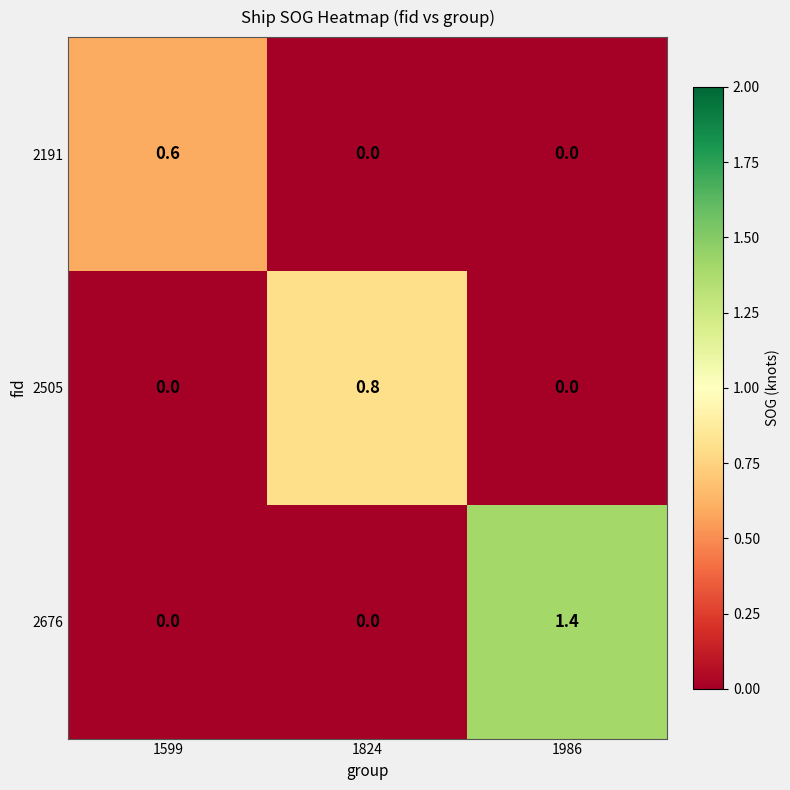

List the series in order of their overall mean, highest first.

2676, 2505, 2191